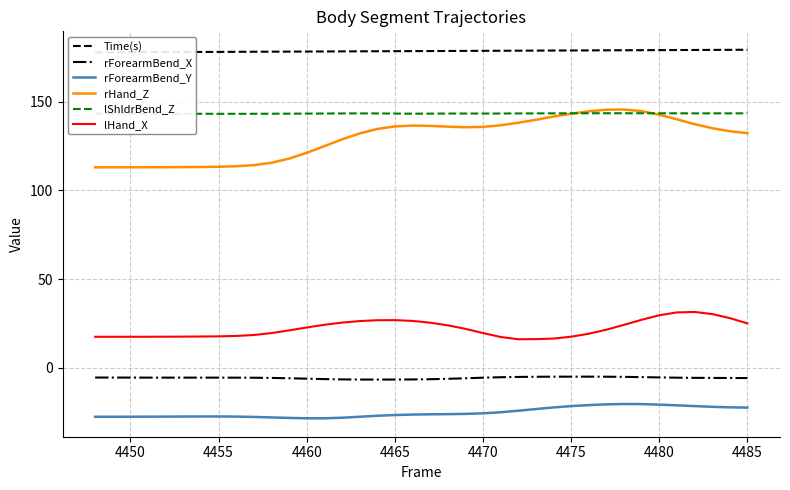

Reading left to right, list all the values displayed in this chart.

Time(s): 177.9	178.0	178.0	178.0	178.1	178.1	178.2	178.2	178.2	178.3	178.3	178.4	178.4	178.4	178.5	178.5	178.6	178.6	178.6	178.7	178.7	178.8	178.8	178.8	178.9	178.9	179.0	179.0	179.0	179.1	179.1	179.2	179.2	179.2	179.3	179.3	179.4	179.4
rForearmBend_X: -5.5	-5.5	-5.6	-5.6	-5.6	-5.6	-5.6	-5.6	-5.6	-5.6	-5.8	-5.9	-6.2	-6.4	-6.6	-6.7	-6.7	-6.7	-6.6	-6.5	-6.3	-6.0	-5.6	-5.4	-5.2	-5.1	-5.0	-5.1	-5.0	-5.1	-5.2	-5.3	-5.5	-5.6	-5.7	-5.8	-5.8	-5.8
rForearmBend_Y: -27.7	-27.7	-27.6	-27.6	-27.6	-27.5	-27.5	-27.5	-27.6	-27.8	-28.1	-28.3	-28.5	-28.5	-28.2	-27.7	-27.1	-26.7	-26.4	-26.3	-26.2	-26.0	-25.7	-25.1	-24.3	-23.3	-22.4	-21.7	-21.1	-20.7	-20.5	-20.5	-20.8	-21.2	-21.7	-22.1	-22.3	-22.5
rHand_Z: 113.1	113.1	113.1	113.1	113.1	113.2	113.3	113.4	113.7	114.3	115.6	118.0	121.2	125.0	128.8	132.2	134.7	136.2	136.6	136.5	136.0	135.7	135.9	136.8	138.2	139.9	141.7	143.3	144.7	145.6	145.7	144.8	142.8	140.2	137.4	135.1	133.4	132.3
lShldrBend_Z: 143.4	143.4	143.4	143.3	143.3	143.3	143.3	143.3	143.3	143.3	143.3	143.3	143.4	143.4	143.5	143.5	143.5	143.4	143.3	143.4	143.4	143.4	143.4	143.4	143.5	143.5	143.5	143.6	143.6	143.6	143.6	143.6	143.6	143.5	143.5	143.5	143.5	143.5
lHand_X: 17.5	17.5	17.5	17.5	17.5	17.5	17.6	17.7	17.9	18.5	19.5	21.1	22.7	24.2	25.4	26.3	26.8	26.8	26.4	25.4	23.9	21.9	19.6	17.3	16.1	16.1	16.4	17.5	19.2	21.4	24.2	27.0	29.6	31.2	31.5	30.3	28.0	25.0